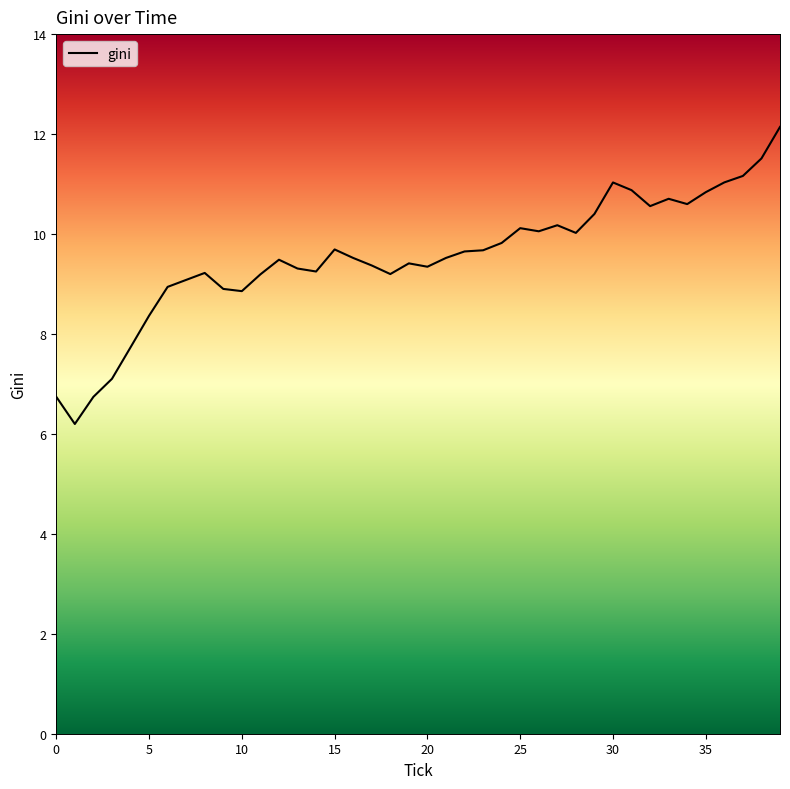

How many distinct data groups are displayed?

1